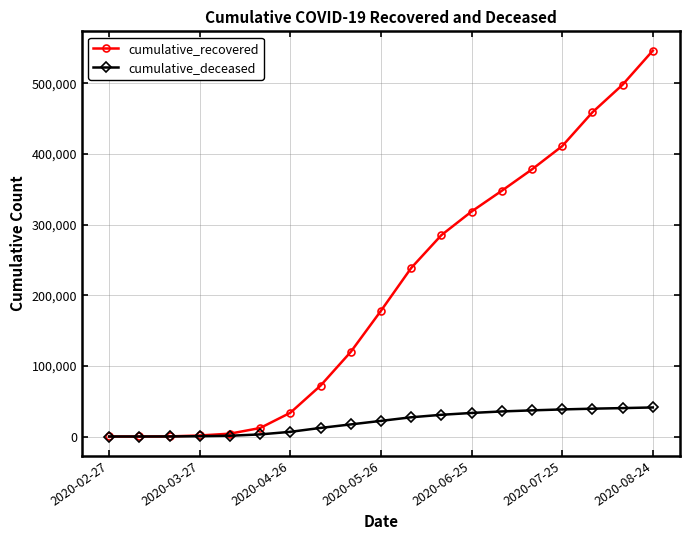

How many values in the cumulative_recovered series are below 178069?

9